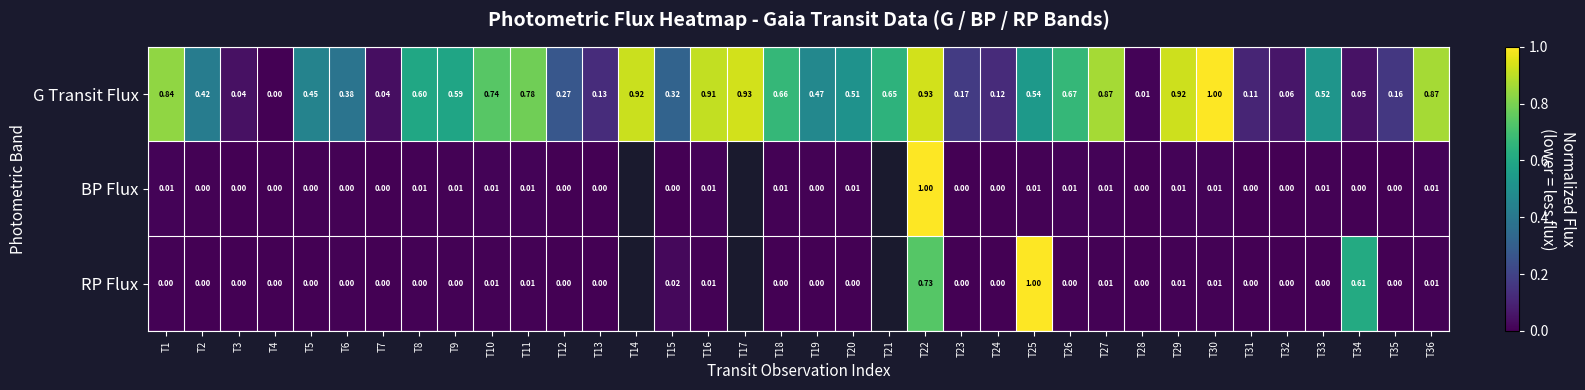

Is the value of G Transit Flux at T6 greater than the value of RP Flux at T27?

Yes